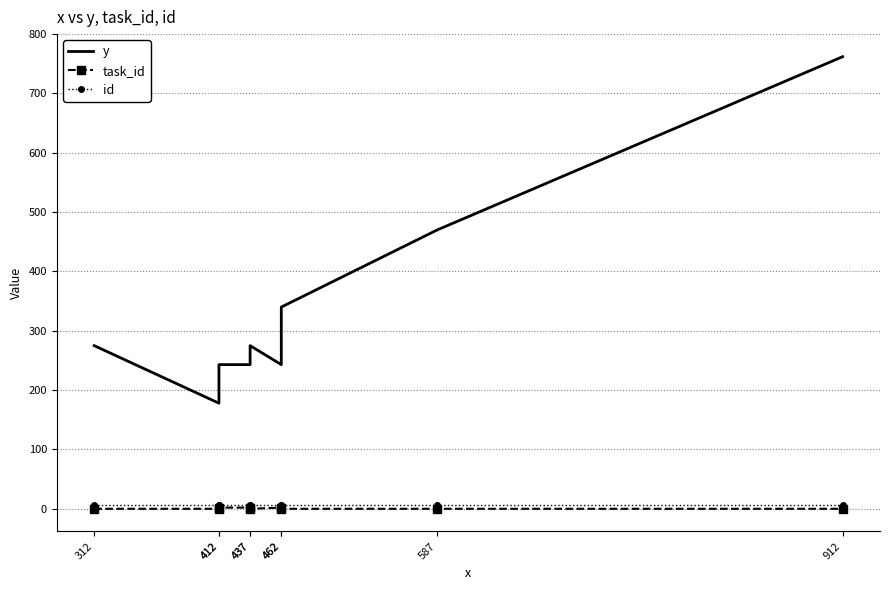

What is the average value of the id series?

7